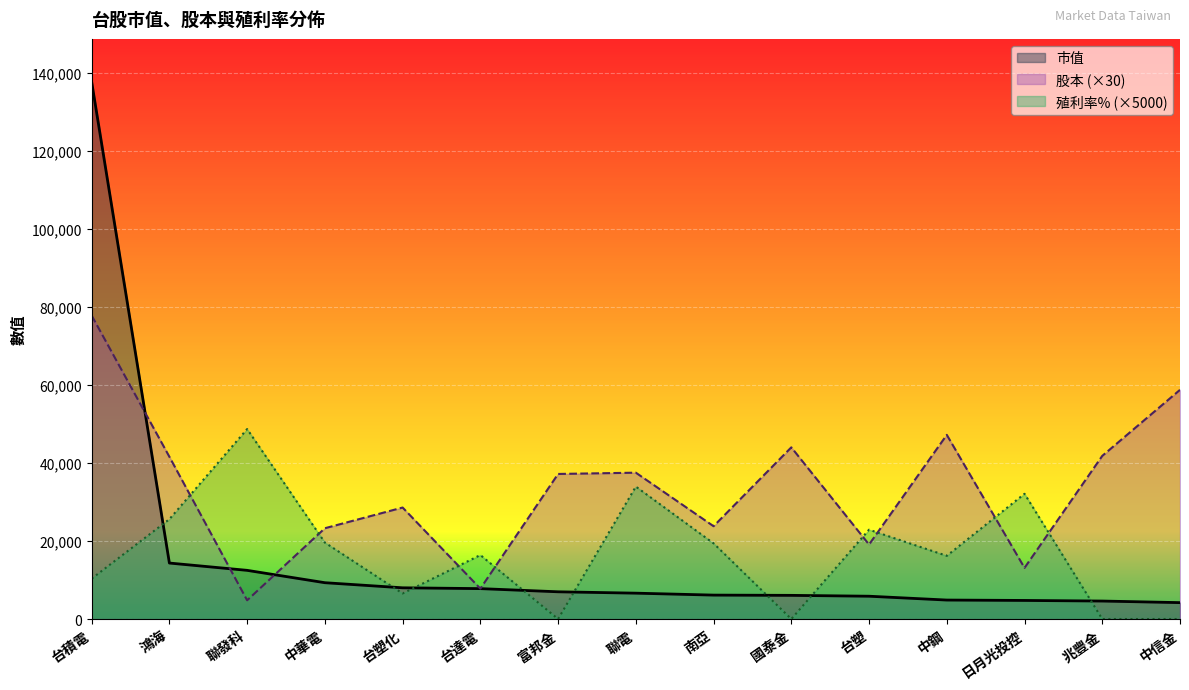

Which series ends up on top after the final intersection of 市值 and 股本?

股本